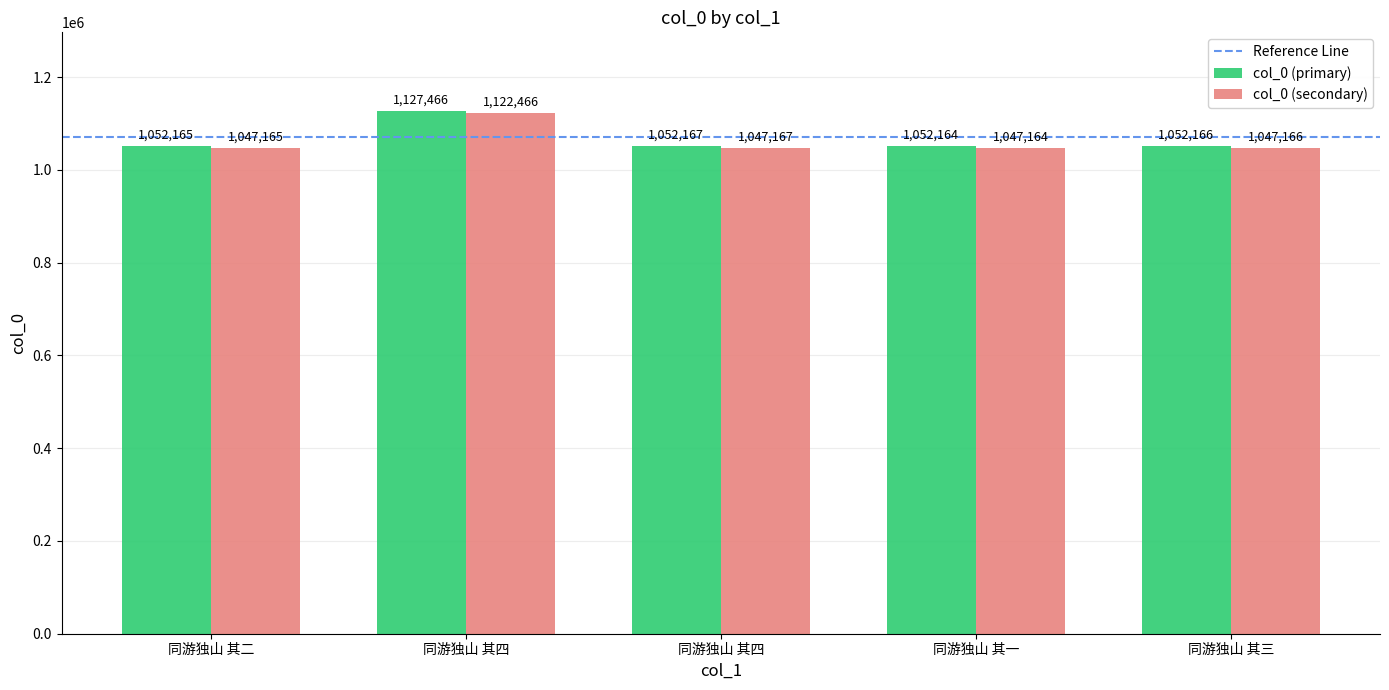

How many data points in col_0 (primary) are less than 1052166?

2